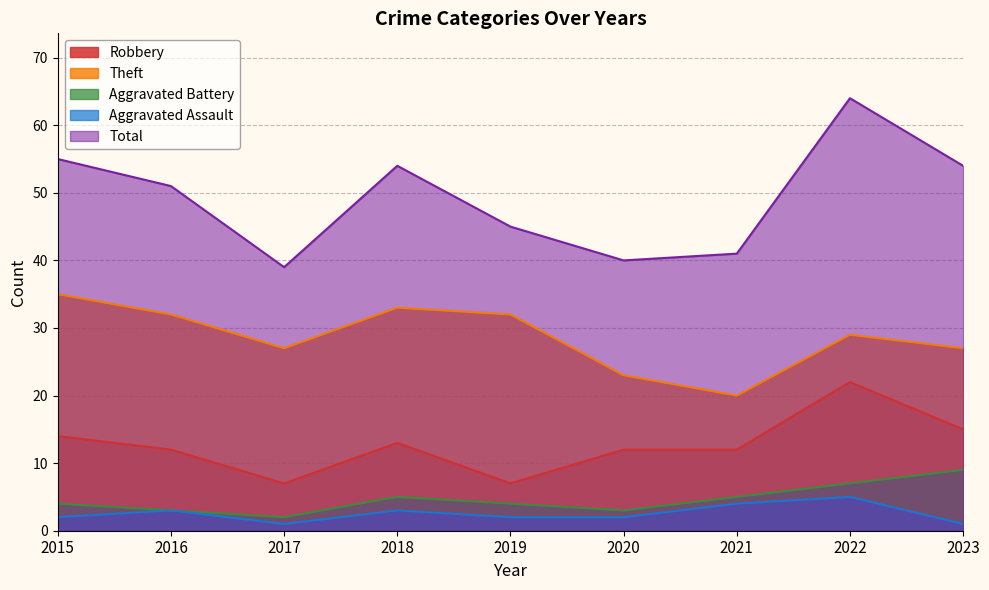

True or false: Aggravated Assault has more than 1 points higher than both neighbors.

True